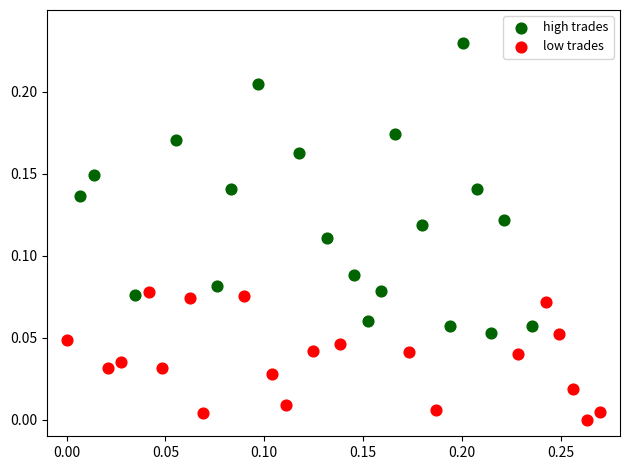

Which series reaches the minimum Y coordinate?

low trades